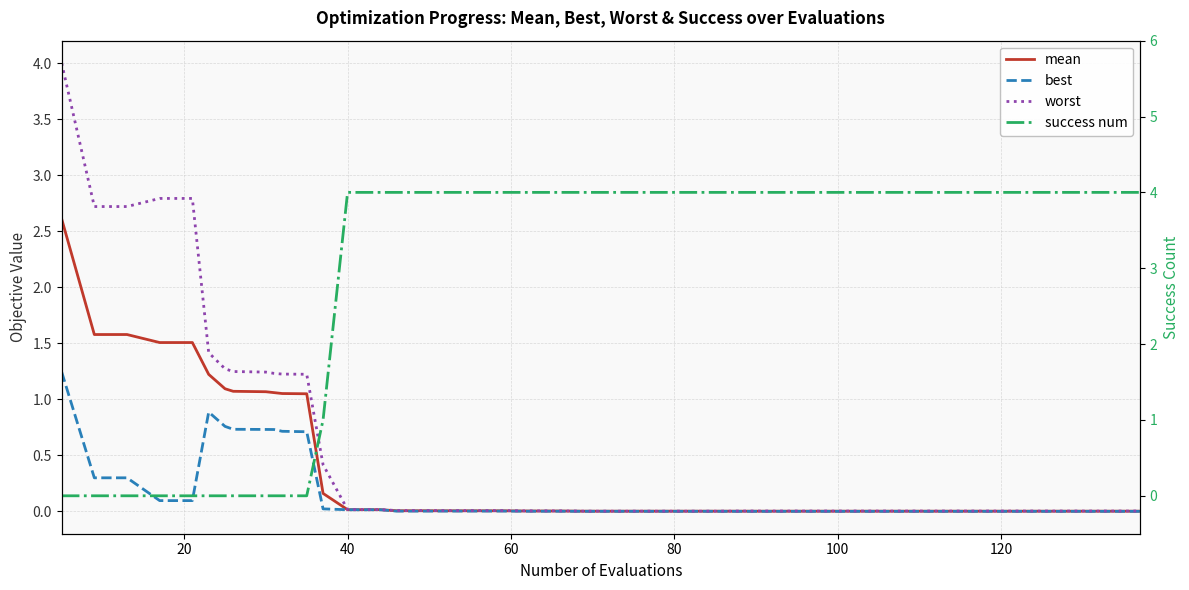

True or false: mean and success num cross at least once.

True